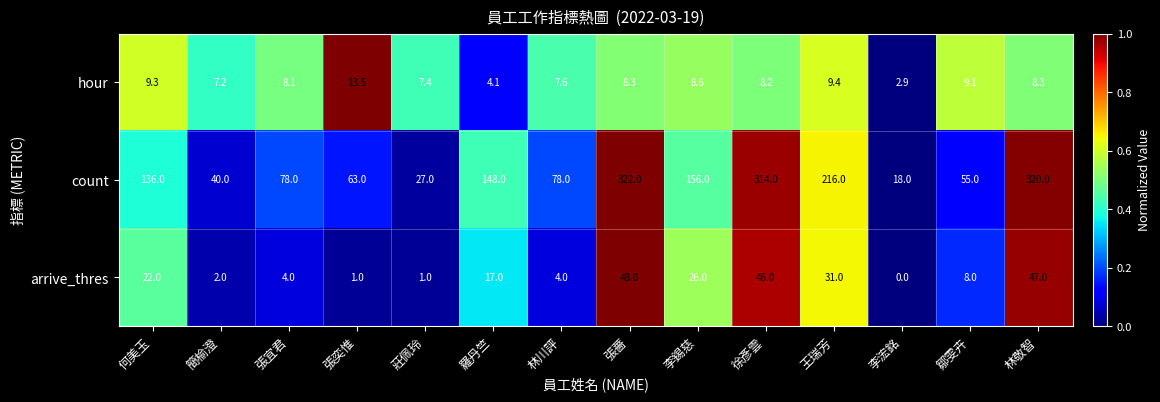

What is the sum of the count values at 張薔 and 李浤銘?

340.0